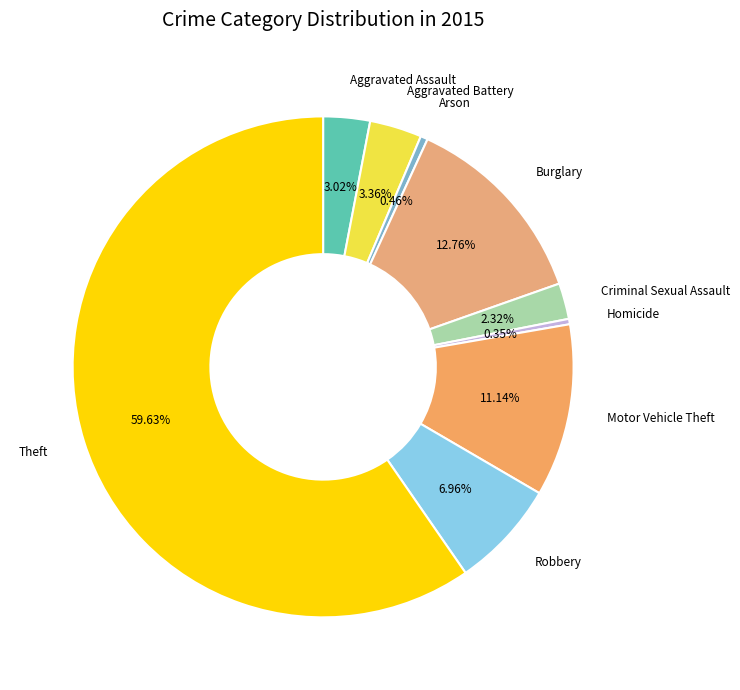

Which category has the biggest portion of the pie?

Theft